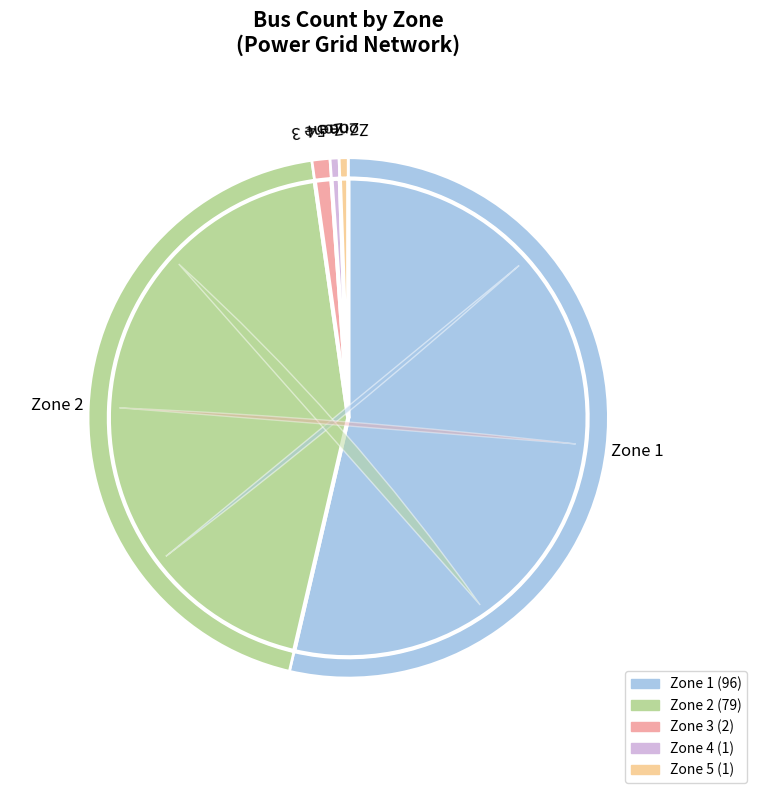

Is it true that 5 is 43% of the pie?

False